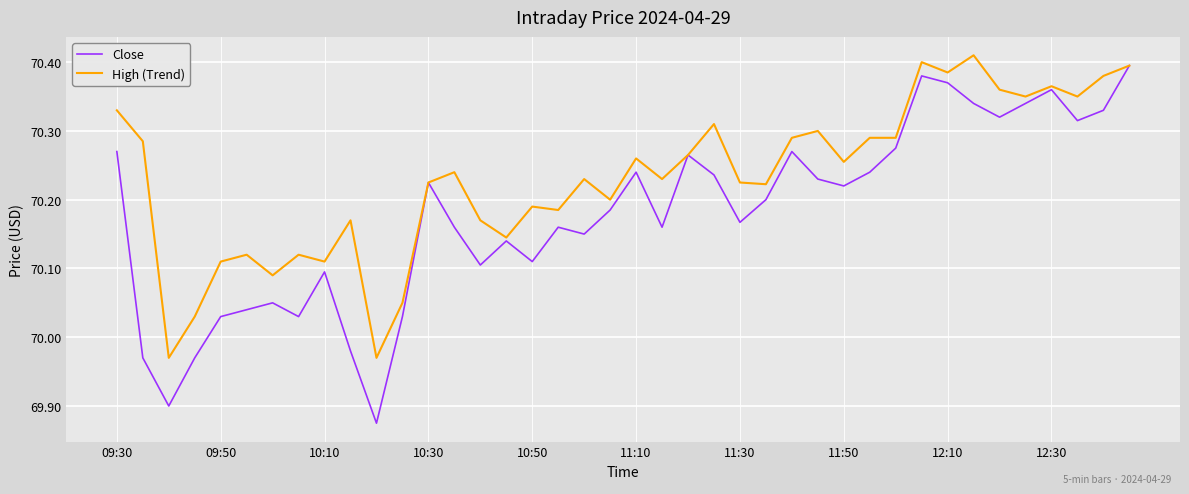

Which series has the largest range (max minus min)?

Close